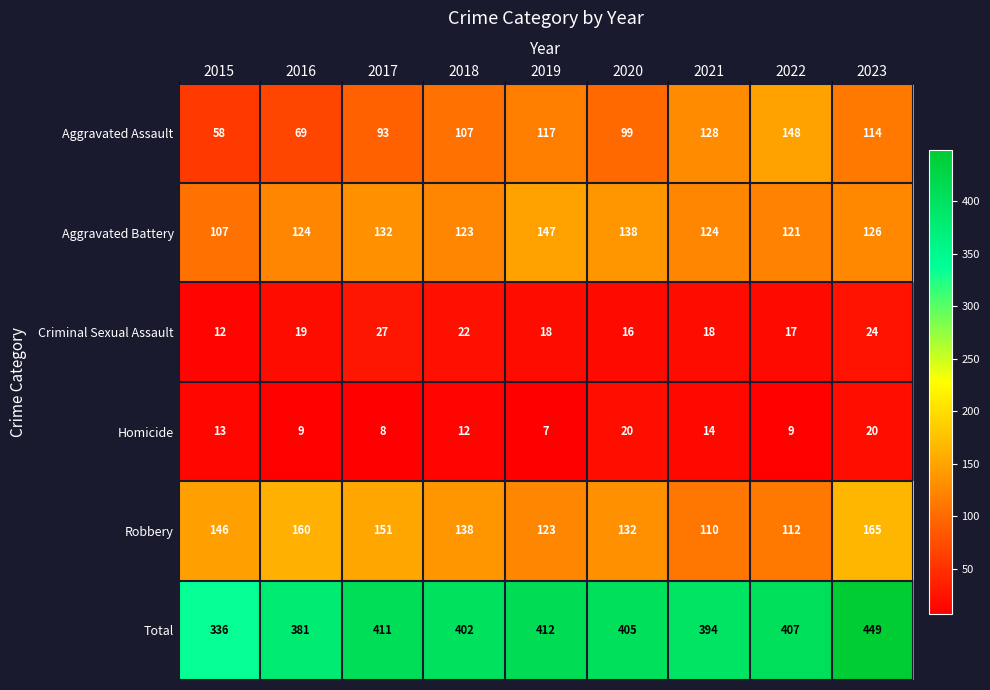

At how many categories does at least one series exceed 416?

1